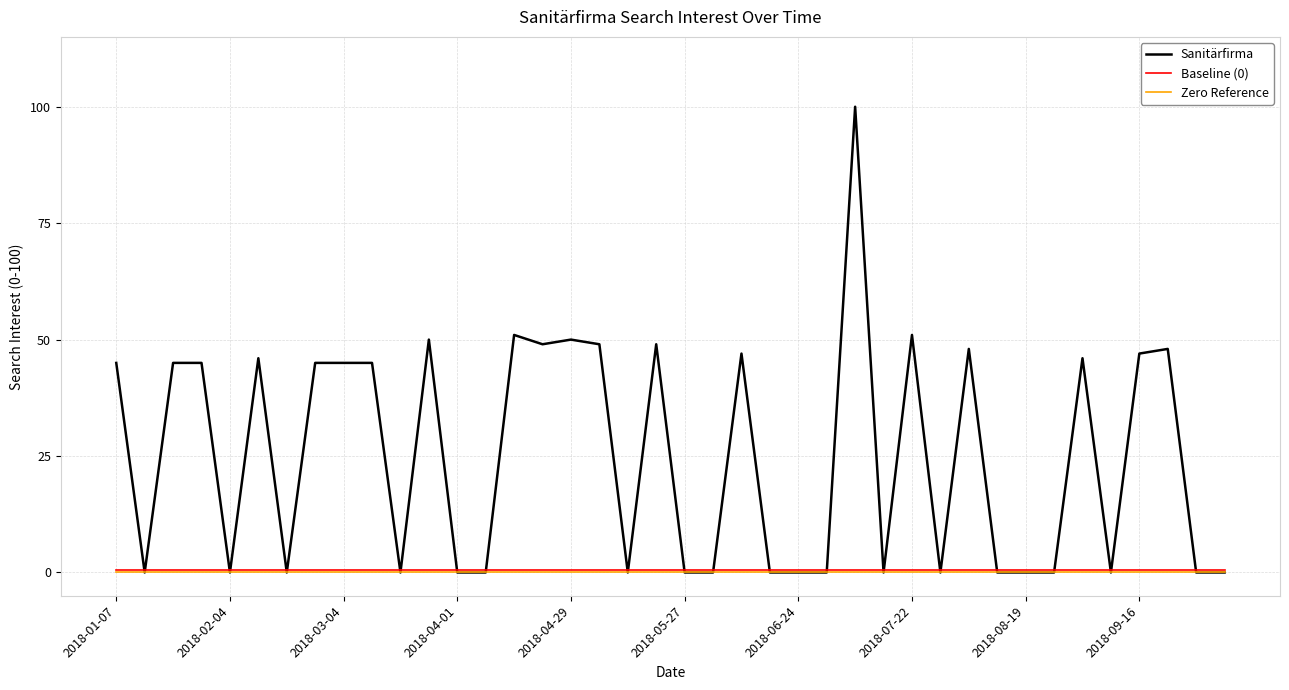

Does the chart have visible grid lines?

Yes